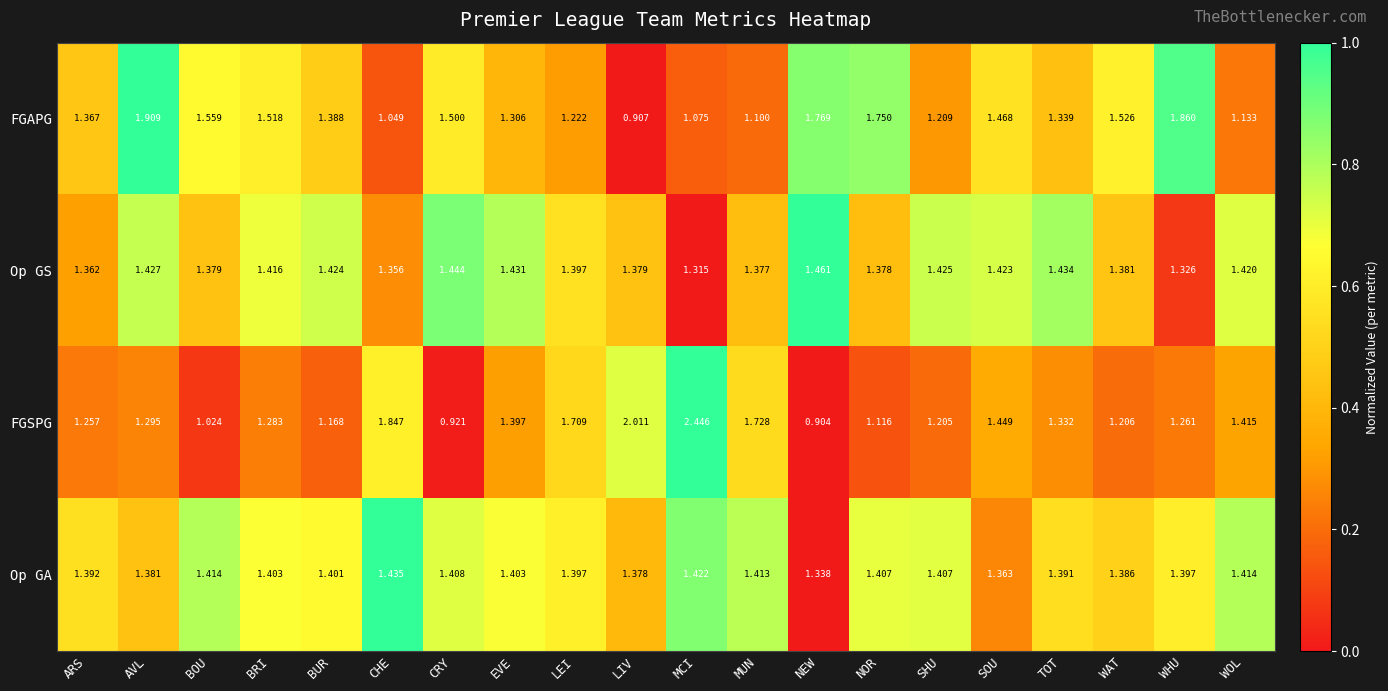

At which category does the chart reach its minimum across all series?

NEW